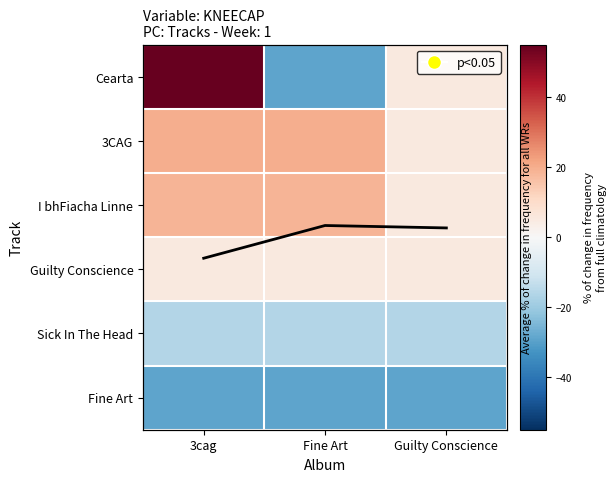

Between Guilty Conscience and 3cag, which is larger?

3cag